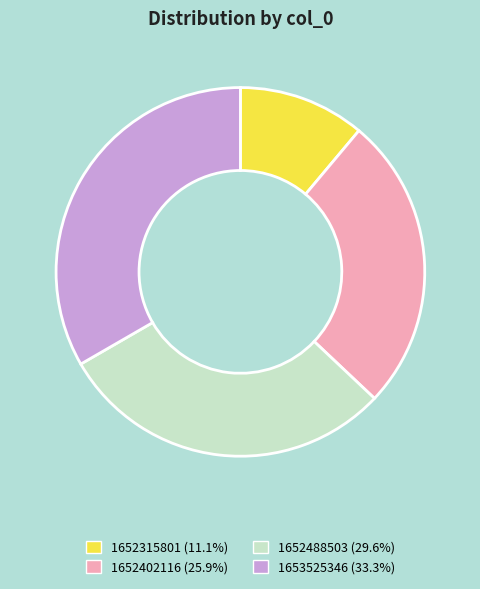

Do 1652488503 (29.6%) and 1653525346 (33.3%) together represent more than half of the pie?

Yes